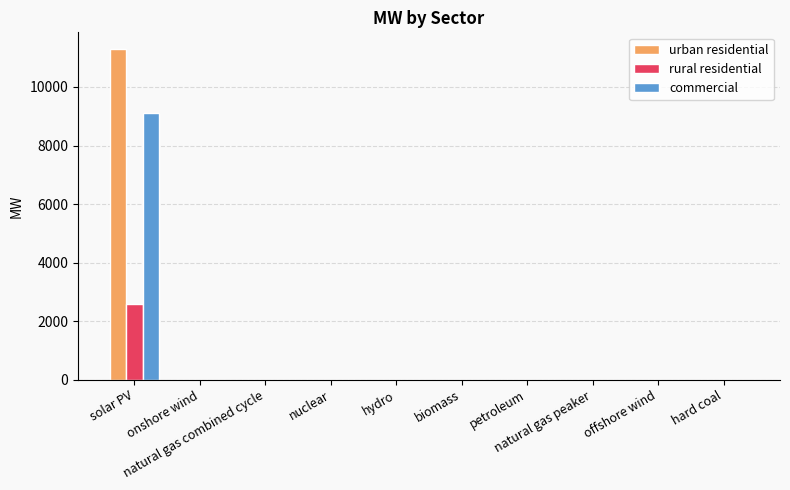

What is the greatest value displayed?

11301.8